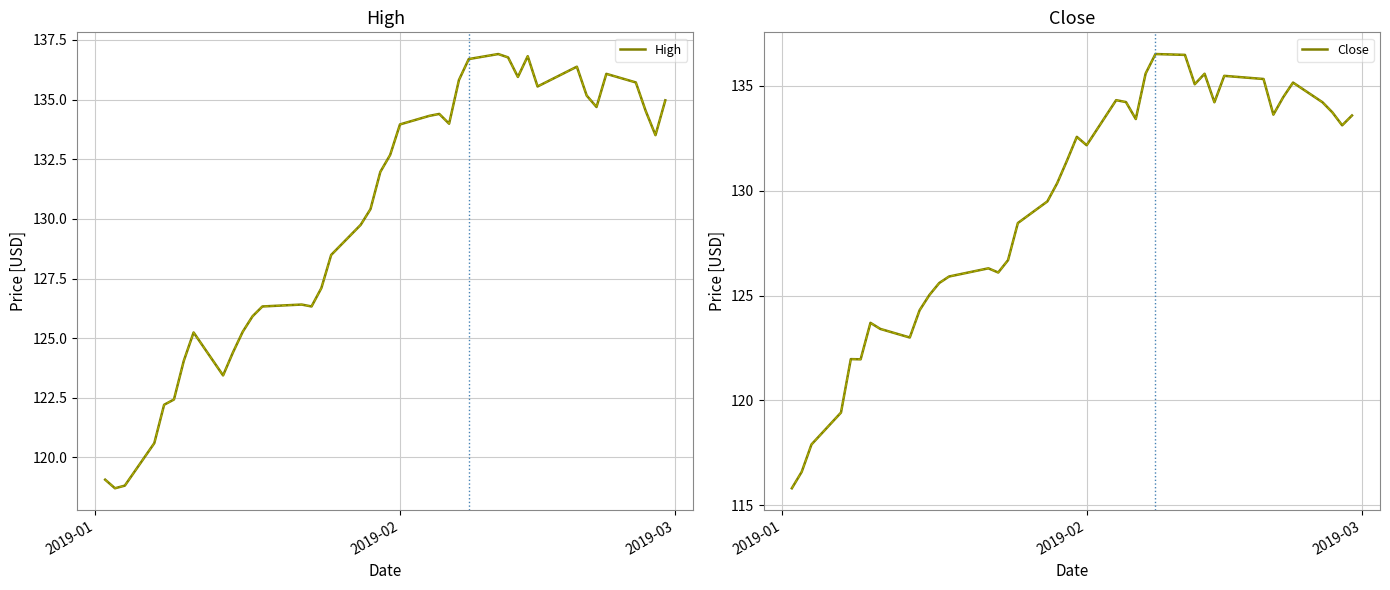

How many series are shown in this chart?

2